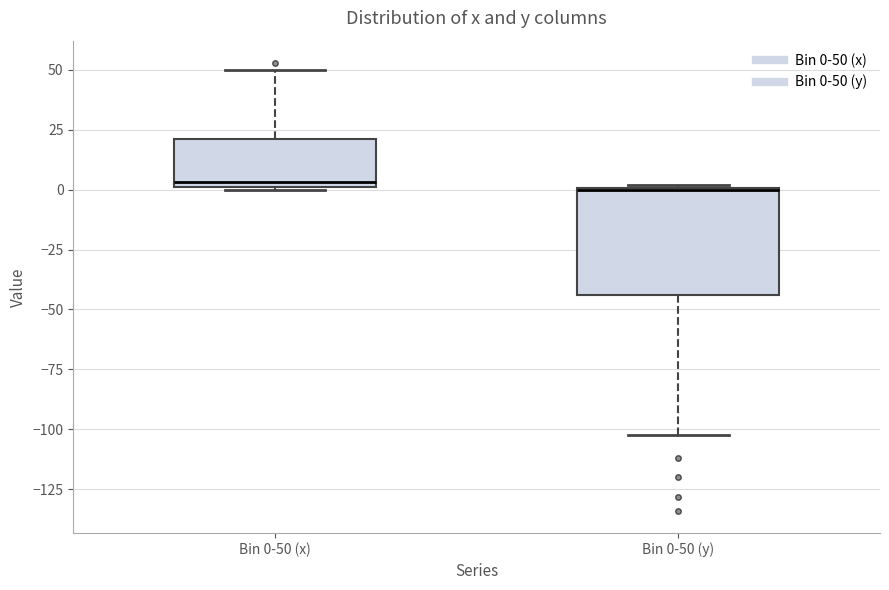

Where does the upper whisker of the box for Bin 0-50 (x) end on the y-axis? The values are not printed on the chart, so give them approximately, as read against the axis.

50